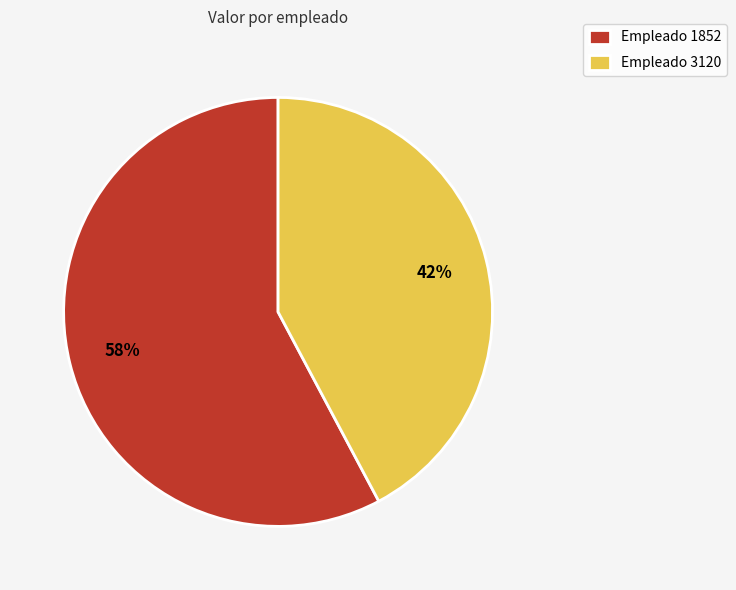

How many slices are in this pie chart?

2